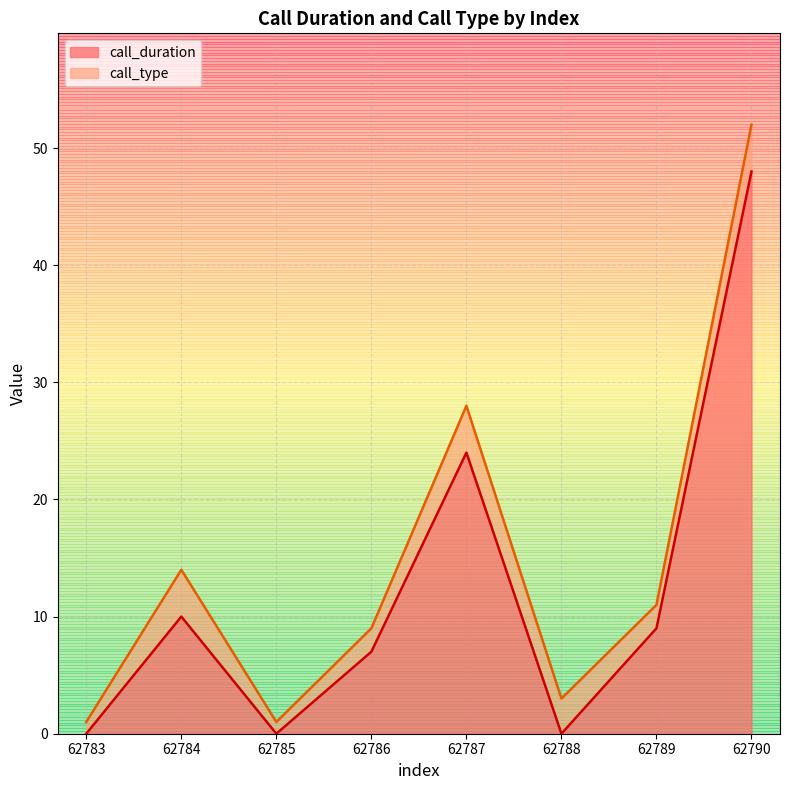

At which category does the data reach its first local valley?

62785